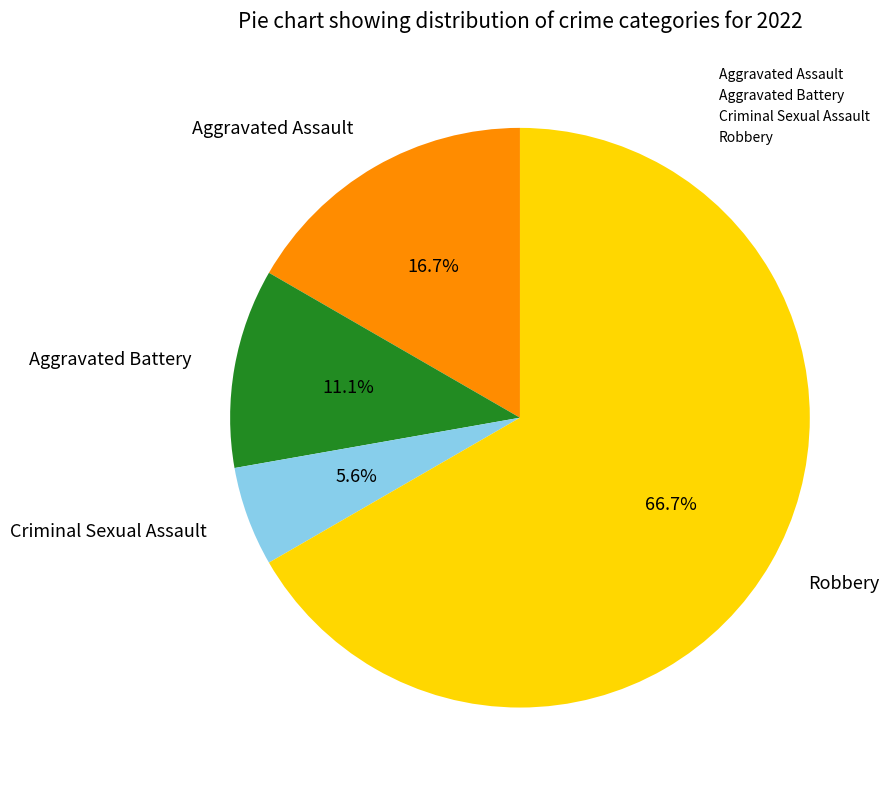

Is there any slice that represents more than half of the pie?

Yes